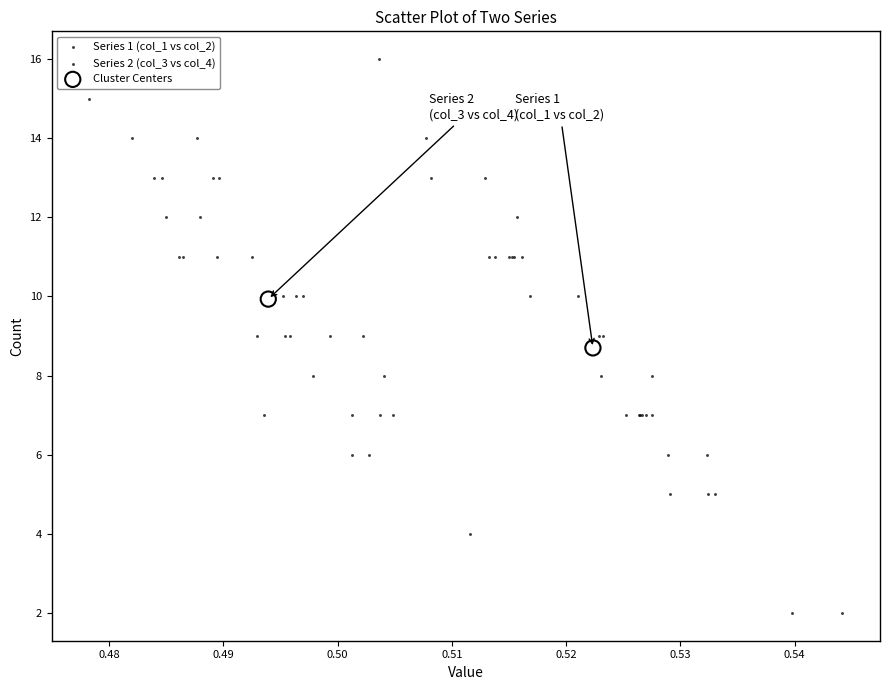

What are all the series names shown in the legend?

Series 1 (col_1 vs col_2), Series 2 (col_3 vs col_4), Cluster Centers